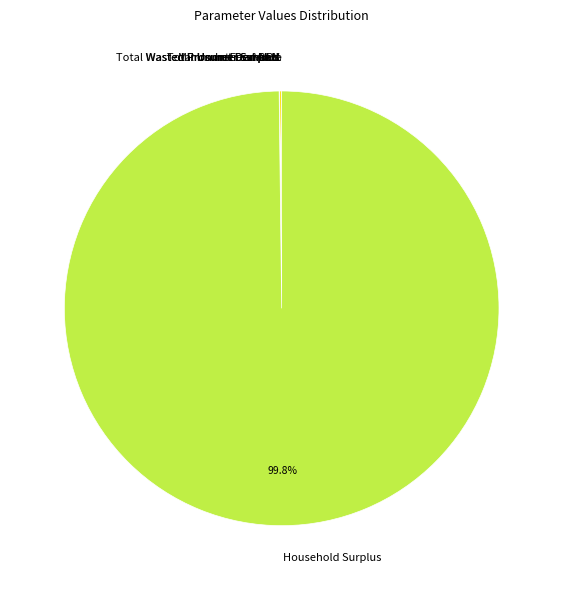

What is the largest slice in the pie chart?

Household Surplus